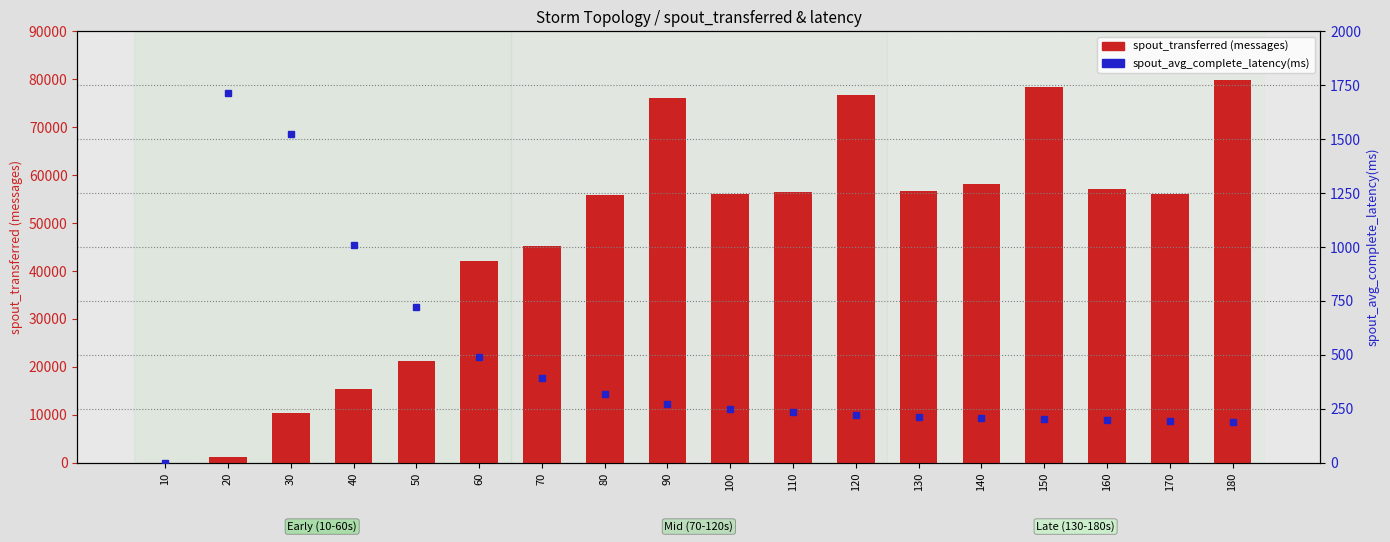

List the series in order of their peak value, highest first.

spout_transferred (messages), spout_avg_complete_latency(ms)